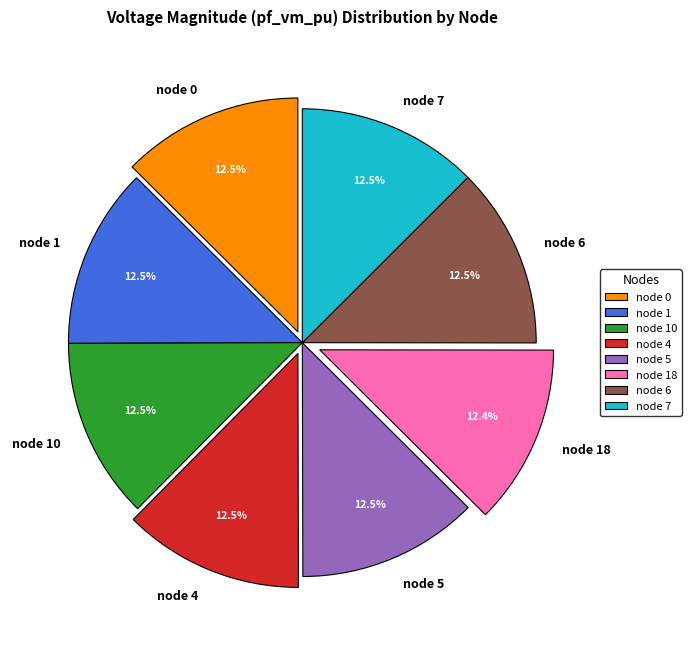

To the nearest percent, what is the average slice percentage?

12%